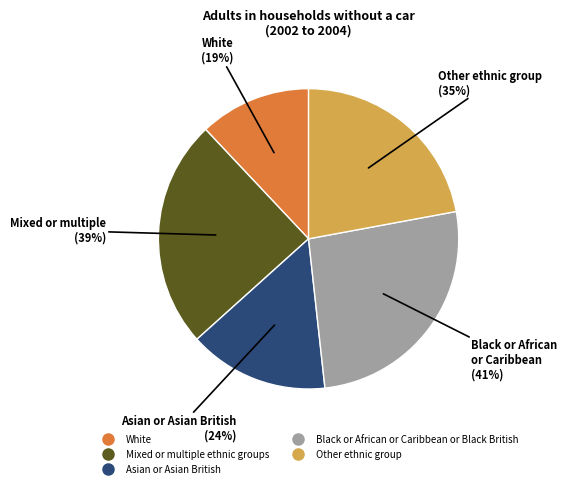

What is the smallest slice in the pie chart?

White